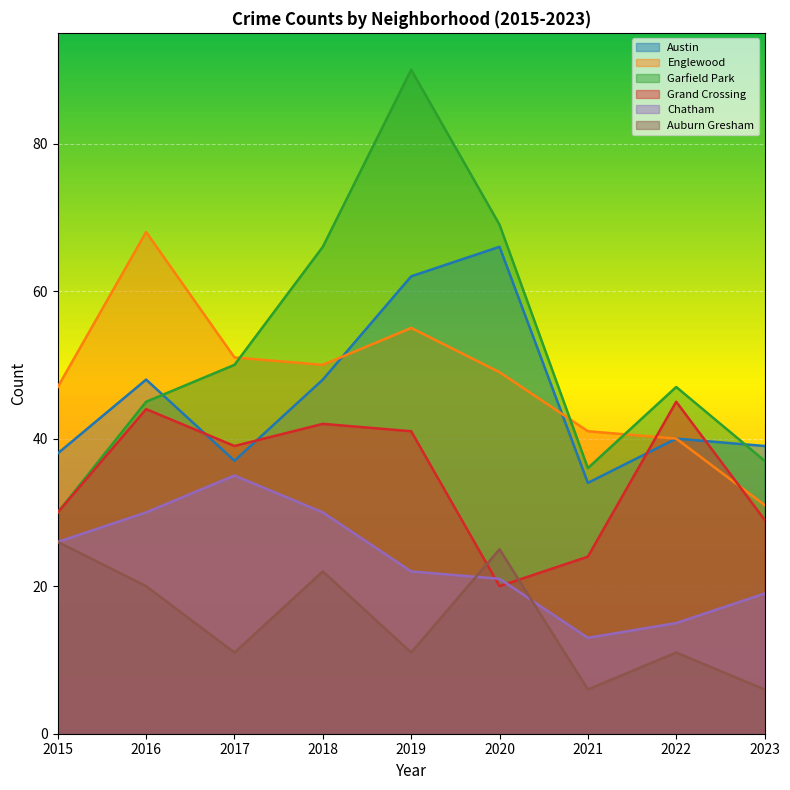

In Garfield Park, how many points are lower than both neighbors (excluding endpoints)?

1